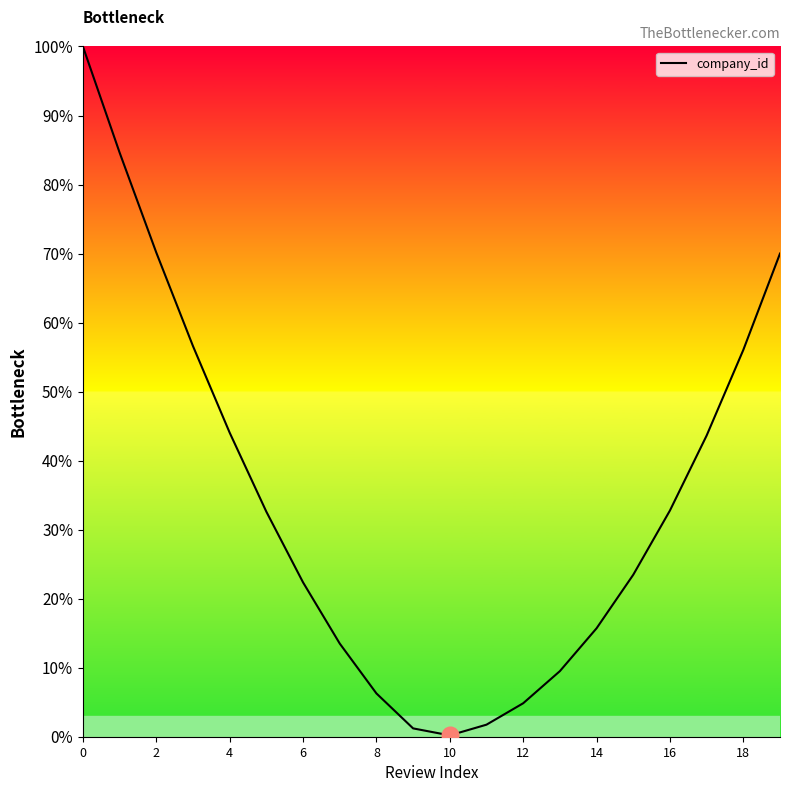

What is the maximum value shown in the chart?

100.0